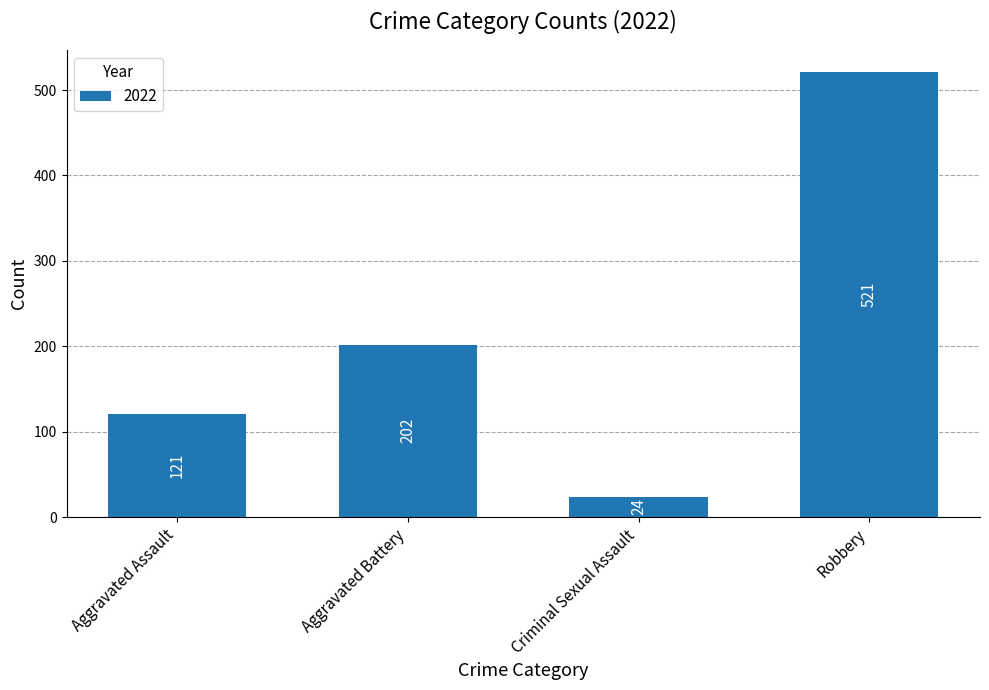

True or false: the data shows 121 at Aggravated Assault.

True